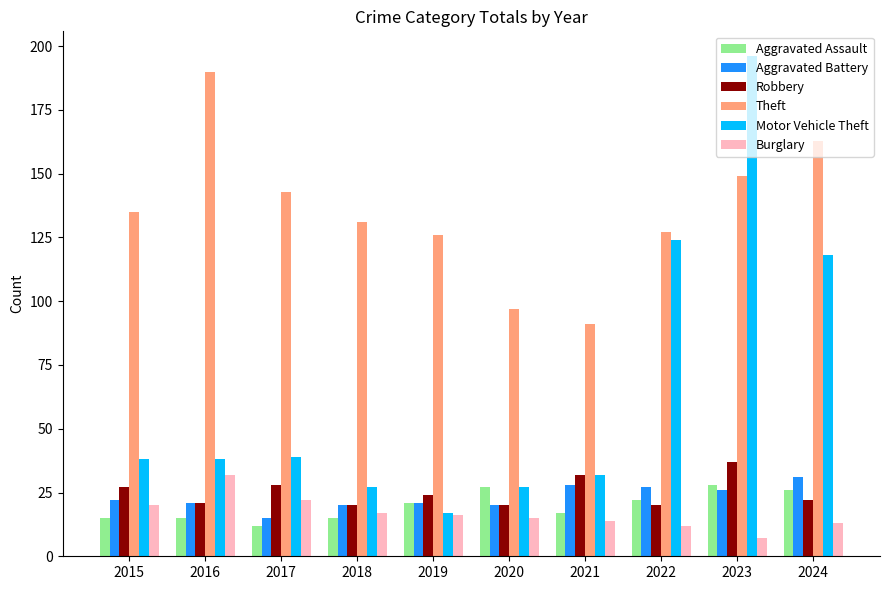

True or false: Burglary has a value of 20 at 2015.

True